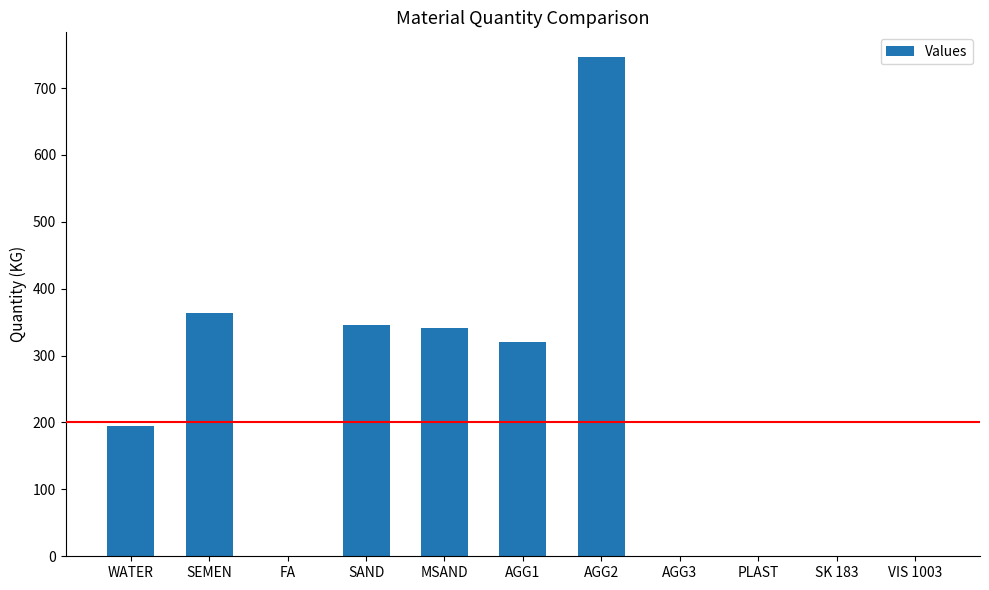

What is the sum of all values?

2313